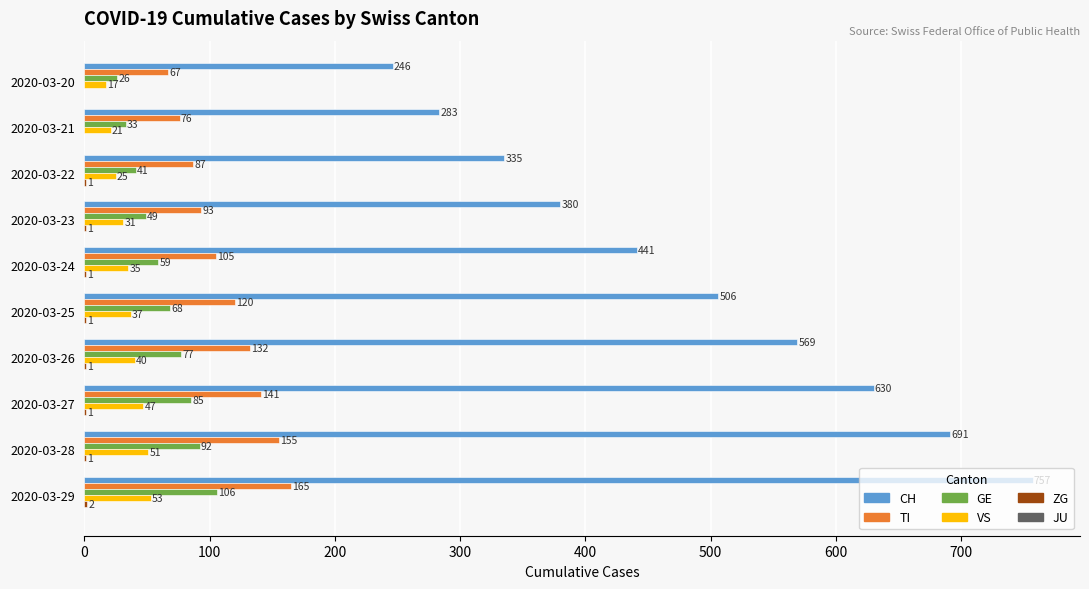

Which series changed the most between 2020-03-25 and 2020-03-26?

CH